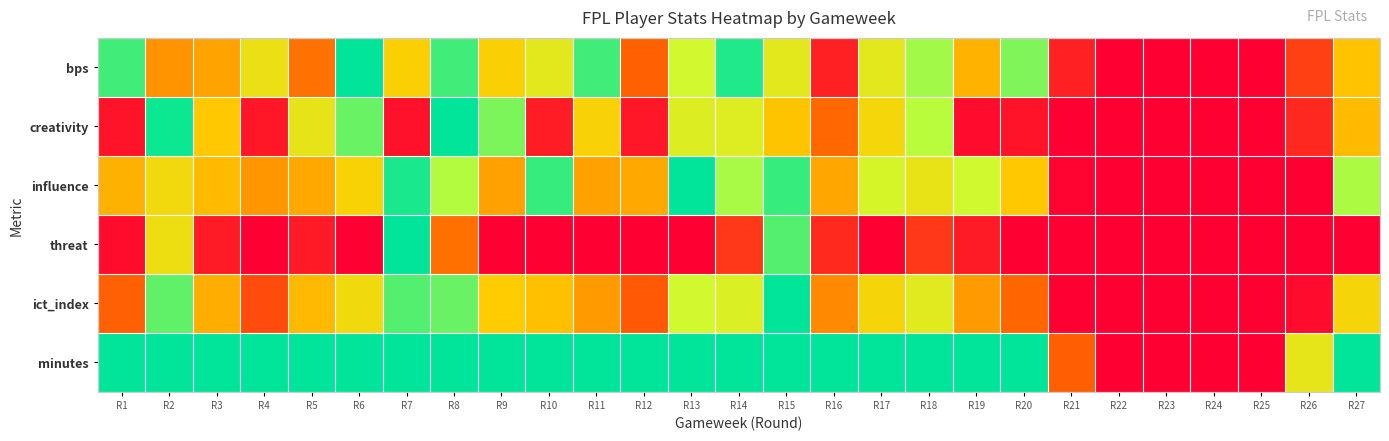

Reading left to right, extract all data points from this chart.

bps: R1=0.9	R2=0.4	R3=0.4	R4=0.6	R5=0.3	R6=1.0	R7=0.5	R8=0.9	R9=0.5	R10=0.6	R11=0.9	R12=0.2	R13=0.7	R14=1.0	R15=0.6	R16=0.1	R17=0.6	R18=0.8	R19=0.4	R20=0.8	R21=0.1	R22=0.0	R23=0.0	R24=0.0	R25=0.0	R26=0.2	R27=0.5
creativity: R1=0.1	R2=1.0	R3=0.5	R4=0.1	R5=0.6	R6=0.9	R7=0.0	R8=1.0	R9=0.8	R10=0.1	R11=0.5	R12=0.1	R13=0.7	R14=0.7	R15=0.5	R16=0.3	R17=0.6	R18=0.8	R19=0.0	R20=0.1	R21=0.0	R22=0.0	R23=0.0	R24=0.0	R25=0.0	R26=0.1	R27=0.5
influence: R1=0.4	R2=0.6	R3=0.5	R4=0.4	R5=0.4	R6=0.5	R7=1.0	R8=0.8	R9=0.4	R10=0.9	R11=0.4	R12=0.4	R13=1.0	R14=0.8	R15=0.9	R16=0.4	R17=0.7	R18=0.6	R19=0.7	R20=0.5	R21=0.0	R22=0.0	R23=0.0	R24=0.0	R25=0.0	R26=0.0	R27=0.8
threat: R1=0.0	R2=0.6	R3=0.1	R4=0.0	R5=0.1	R6=0.0	R7=1.0	R8=0.3	R9=0.0	R10=0.0	R11=0.0	R12=0.0	R13=0.0	R14=0.1	R15=0.9	R16=0.1	R17=0.0	R18=0.1	R19=0.1	R20=0.0	R21=0.0	R22=0.0	R23=0.0	R24=0.0	R25=0.0	R26=0.0	R27=0.0
ict_index: R1=0.2	R2=0.9	R3=0.4	R4=0.2	R5=0.5	R6=0.6	R7=0.9	R8=0.9	R9=0.5	R10=0.5	R11=0.4	R12=0.2	R13=0.7	R14=0.7	R15=1.0	R16=0.3	R17=0.5	R18=0.6	R19=0.4	R20=0.2	R21=0.0	R22=0.0	R23=0.0	R24=0.0	R25=0.0	R26=0.0	R27=0.5
minutes: R1=1.0	R2=1.0	R3=1.0	R4=1.0	R5=1.0	R6=1.0	R7=1.0	R8=1.0	R9=1.0	R10=1.0	R11=1.0	R12=1.0	R13=1.0	R14=1.0	R15=1.0	R16=1.0	R17=1.0	R18=1.0	R19=1.0	R20=1.0	R21=0.2	R22=0.0	R23=0.0	R24=0.0	R25=0.0	R26=0.6	R27=1.0